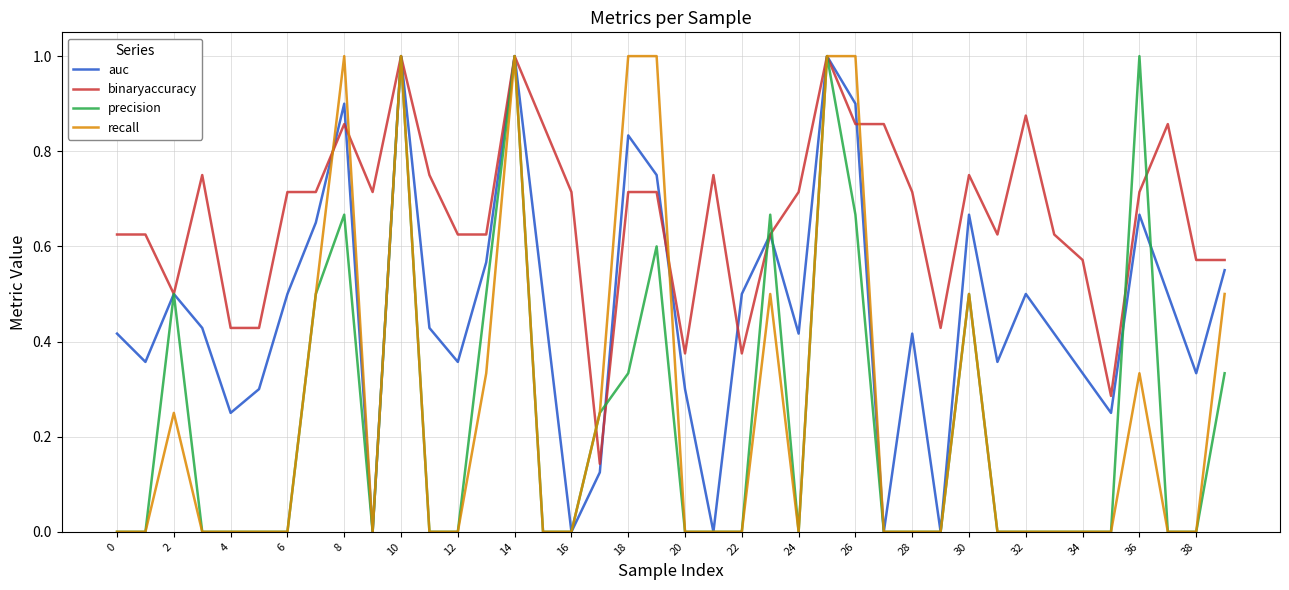

What is the maximum value for precision?

1.0